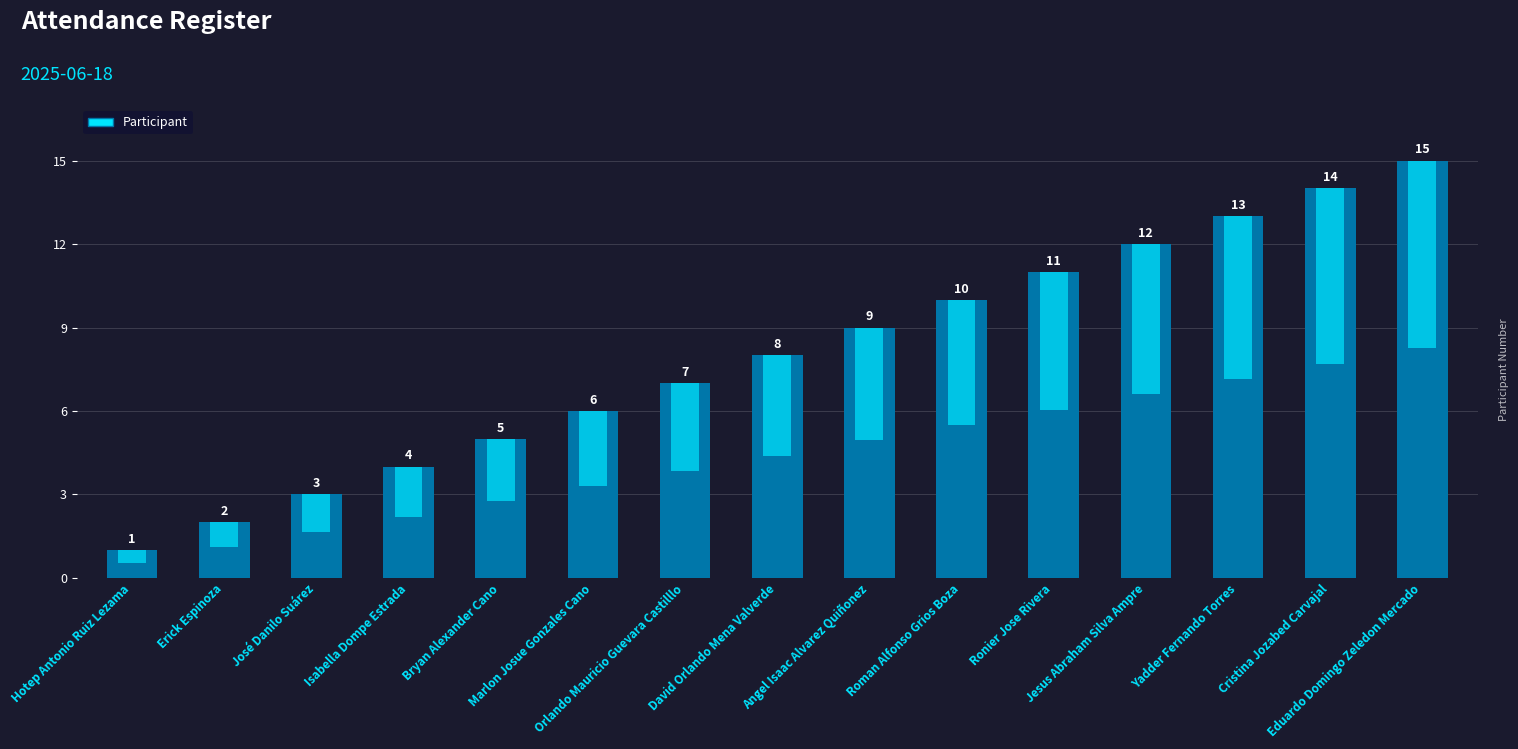

What is the label of the 6th bar from the right?

Roman Alfonso Grios Boza